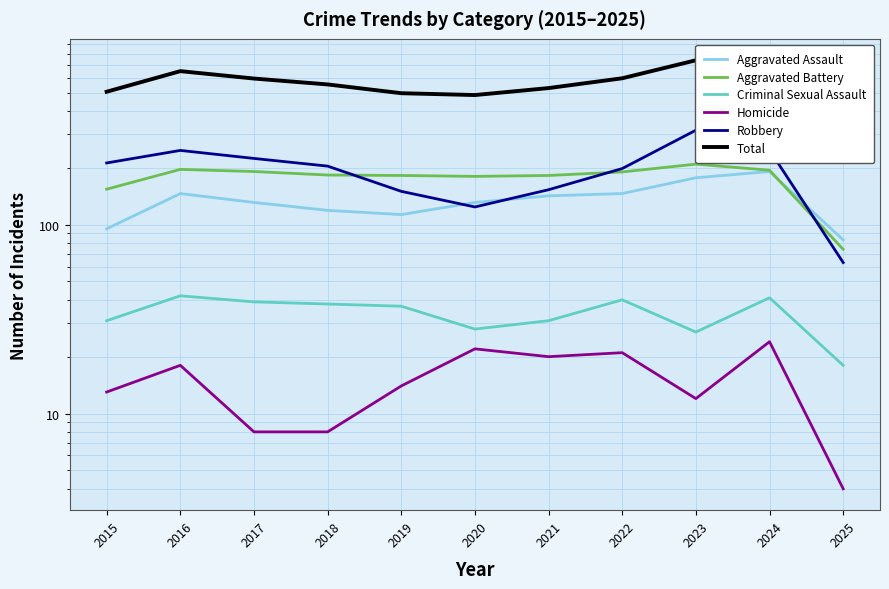

How many interior local peaks does the Criminal Sexual Assault series have?

3